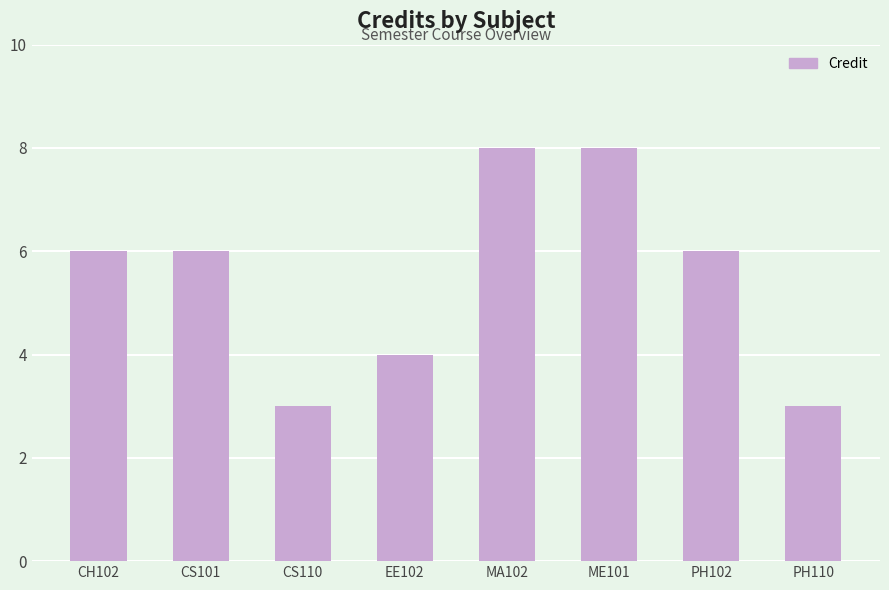

What is the average value?

6